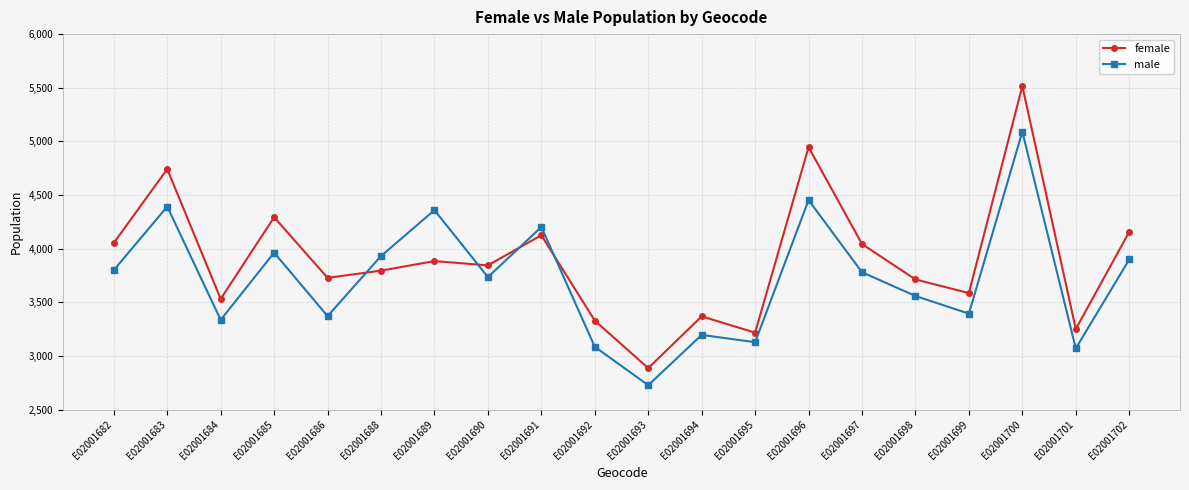

How many intersections are there between female and male?

4